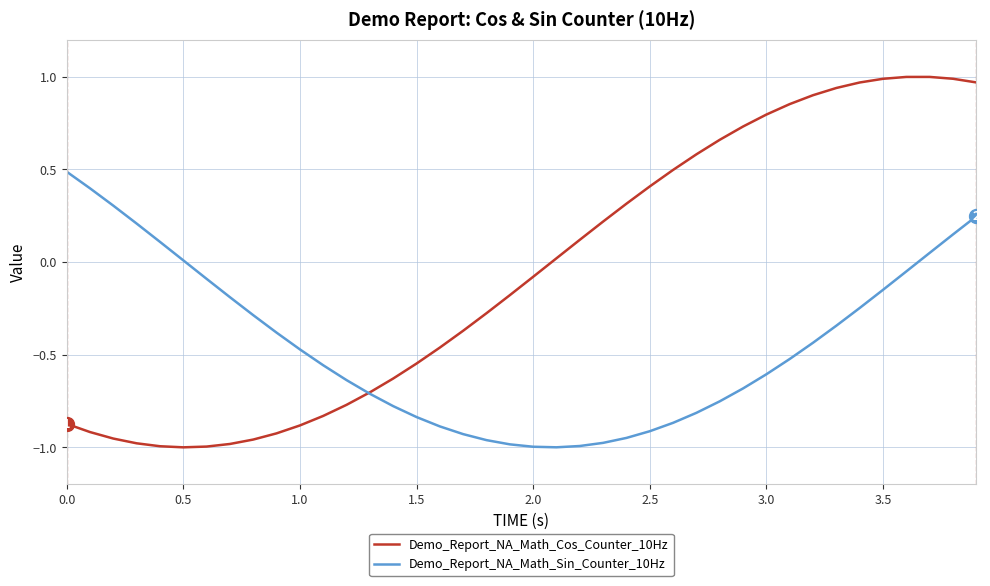

Which series has the largest range (max minus min)?

Demo_Report_NA_Math_Cos_Counter_10Hz